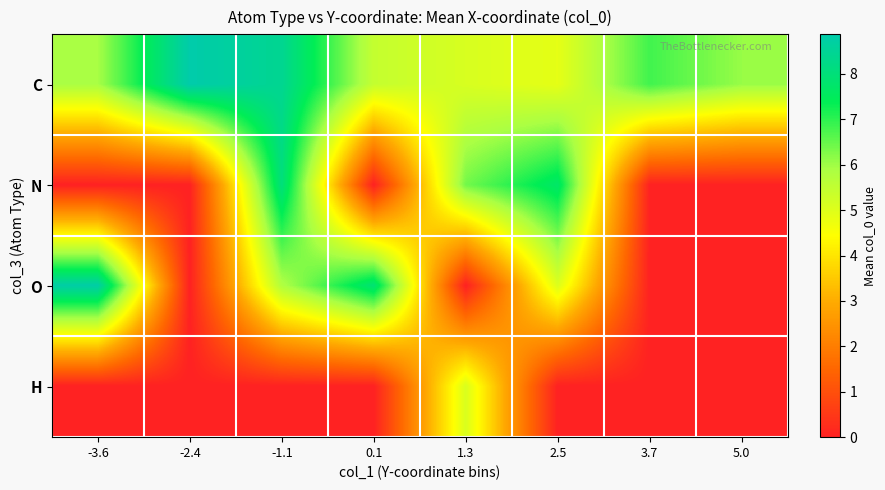

Which series has the widest spread of values?

O